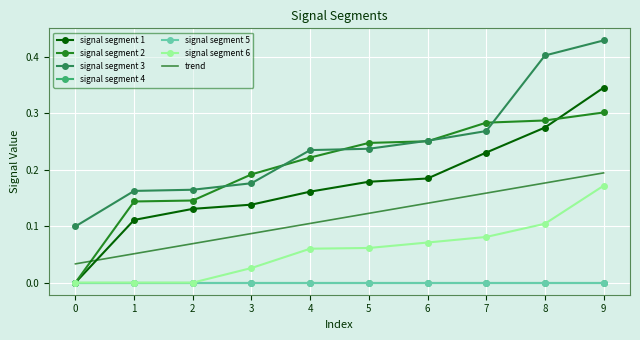

Between 1 and 7, which series saw the biggest shift?

signal segment 2